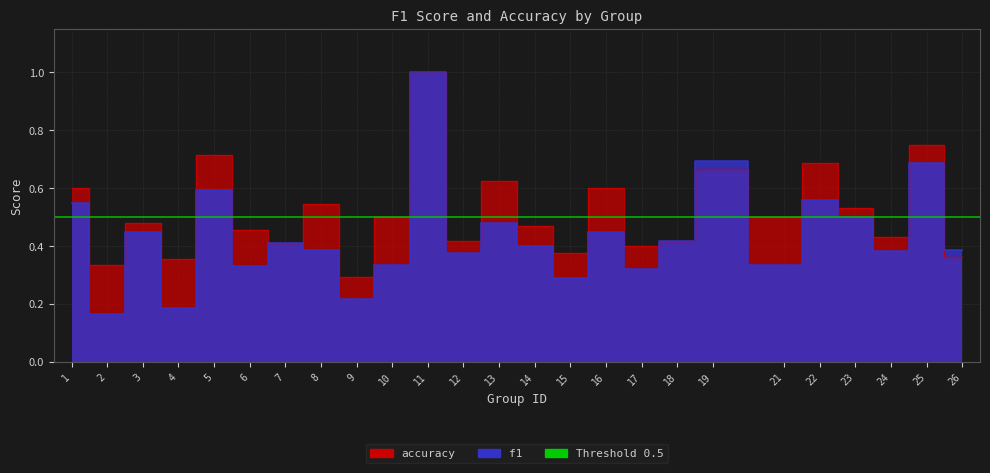

What is the value of the f1 point at the 9th from the left?

0.2